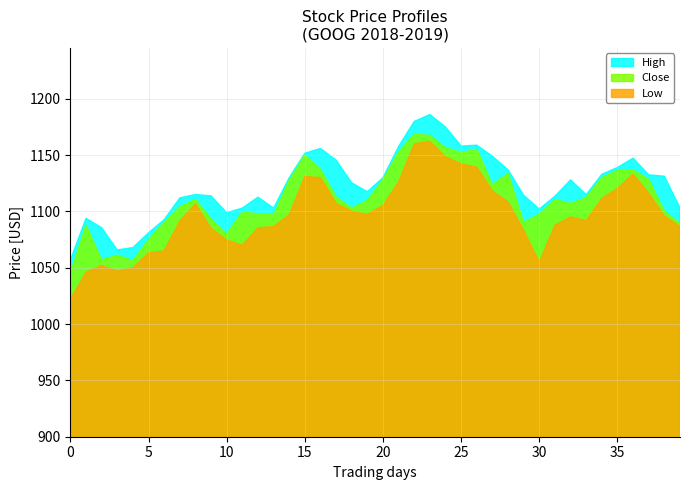

What is the value of the Close point at the 25th from the left?

1156.4